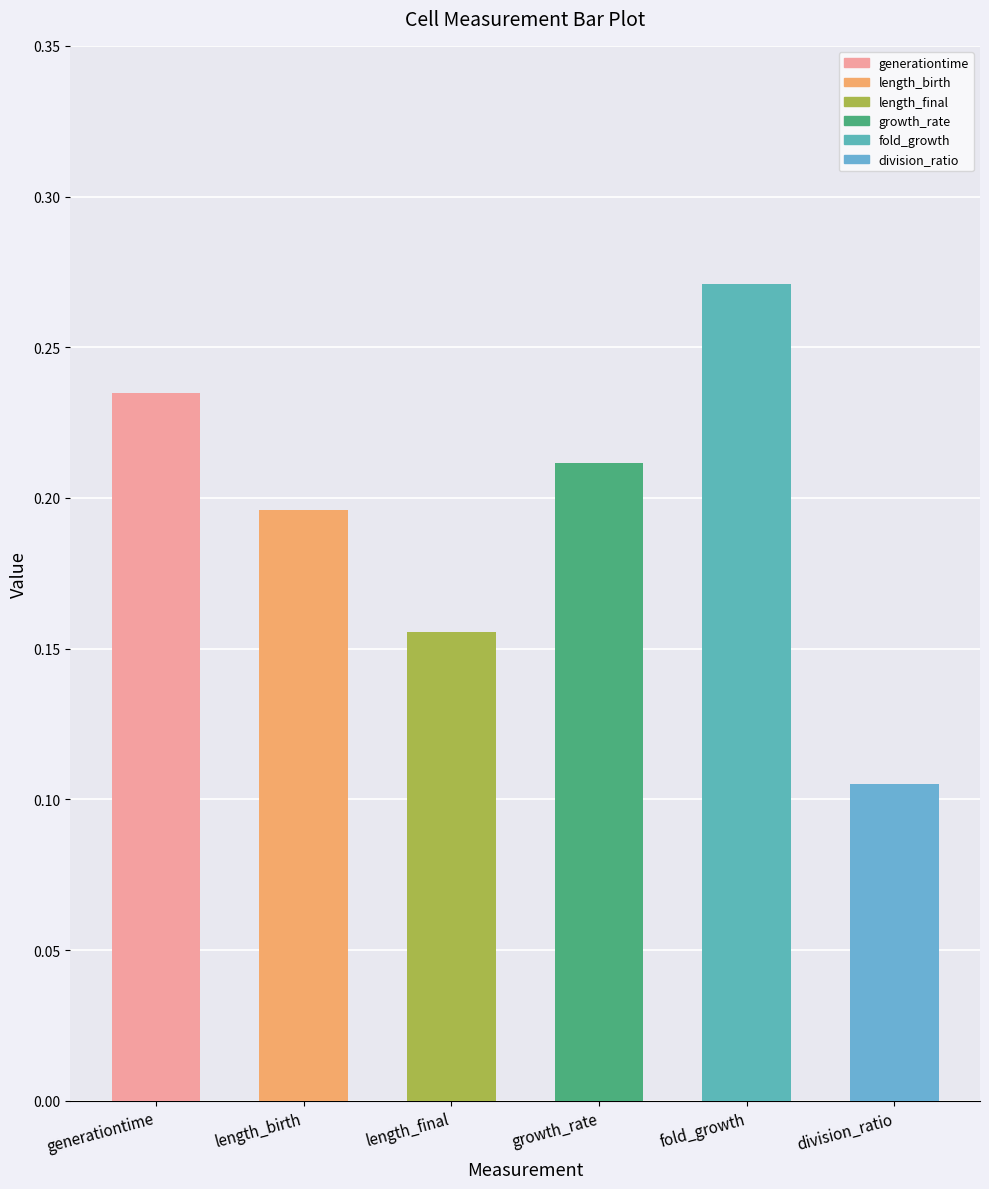

What is the difference between the maximum and second lowest values?

0.1